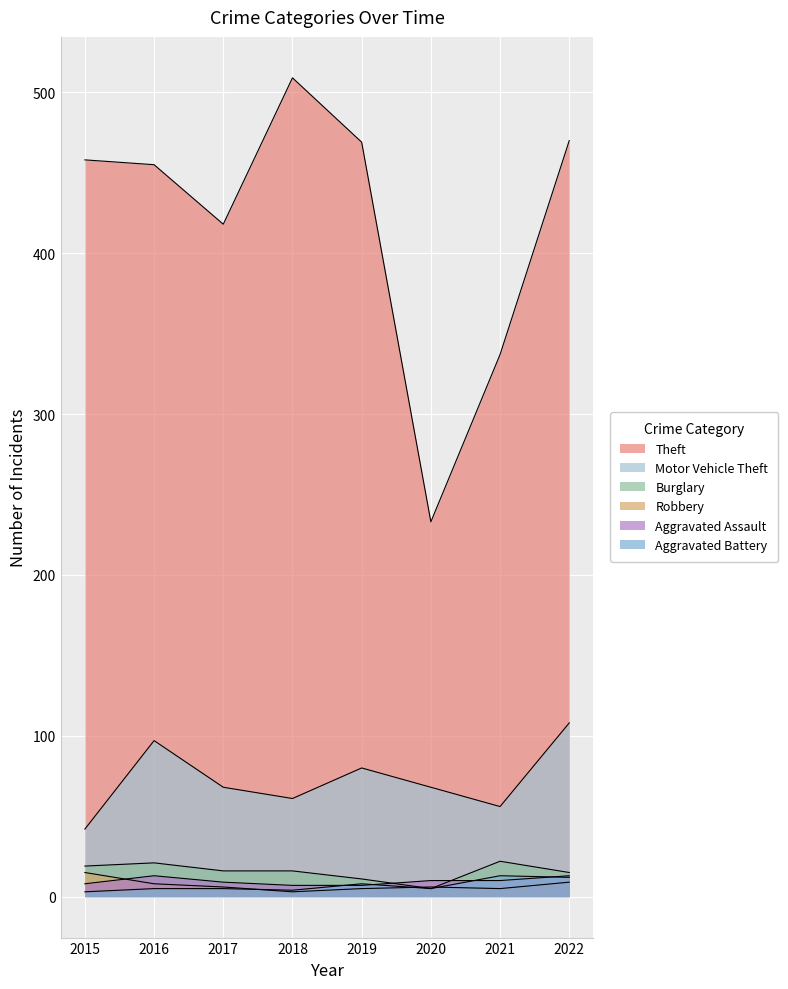

True or false: Motor Vehicle Theft and Robbery cross at least once.

False